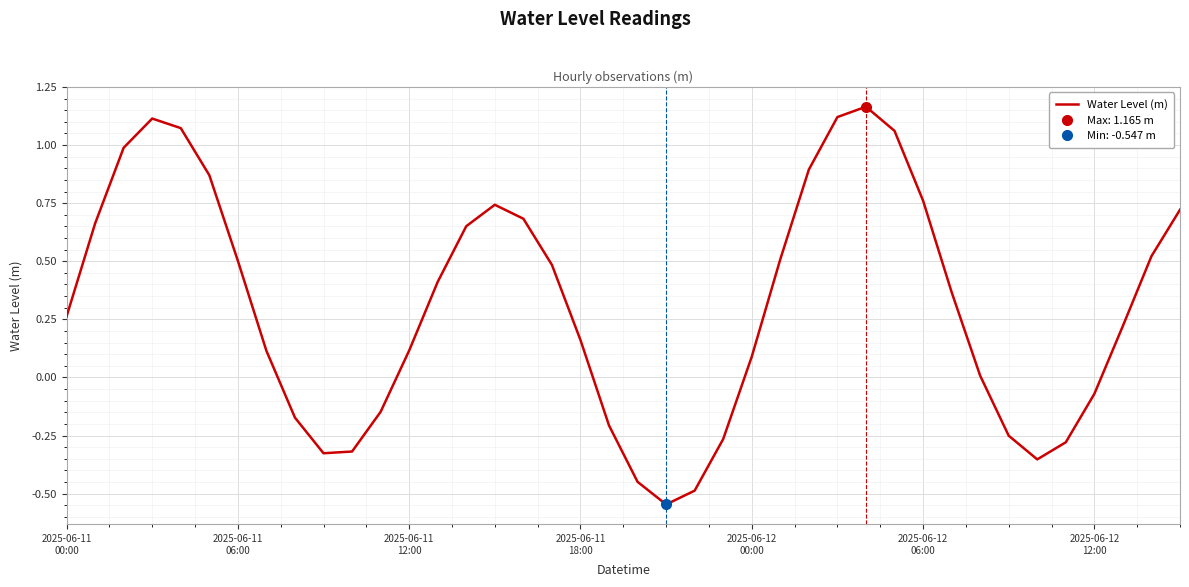

Reading left to right, list all the values displayed in this chart.

0.3	0.7	1.0	1.1	1.1	0.9	0.5	0.1	-0.2	-0.3	-0.3	-0.1	0.1	0.4	0.7	0.7	0.7	0.5	0.2	-0.2	-0.4	-0.5	-0.5	-0.3	0.1	0.5	0.9	1.1	1.2	1.1	0.8	0.4	0.0	-0.3	-0.4	-0.3	-0.1	0.2	0.5	0.7